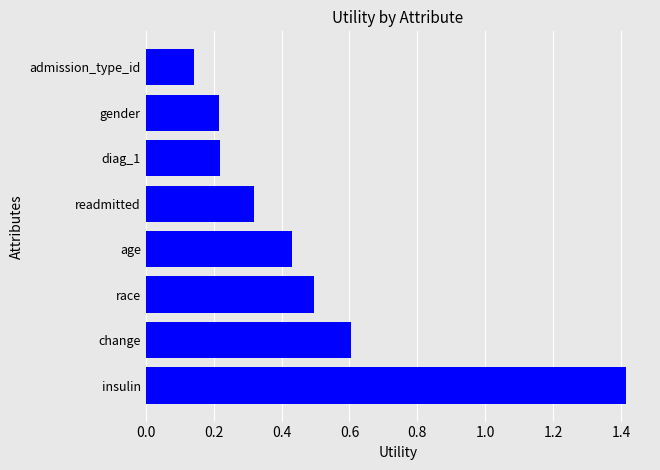

The value at readmitted is 0.5. True or false?

False